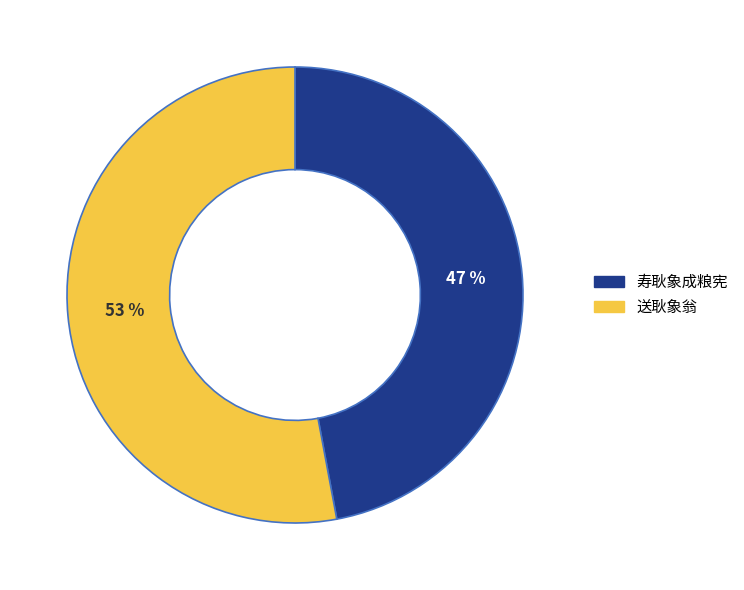

How many segments does this pie chart have?

2